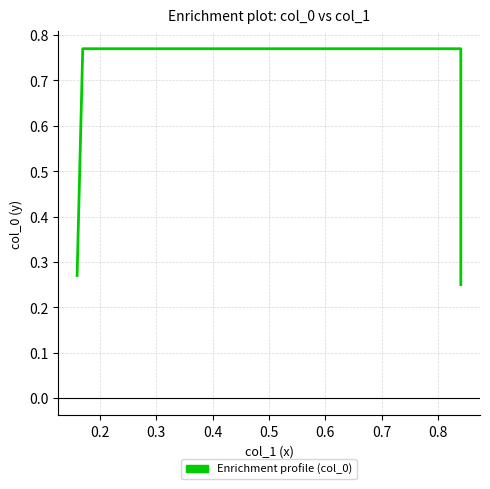

What is the value of the 1st point from the left?

0.3